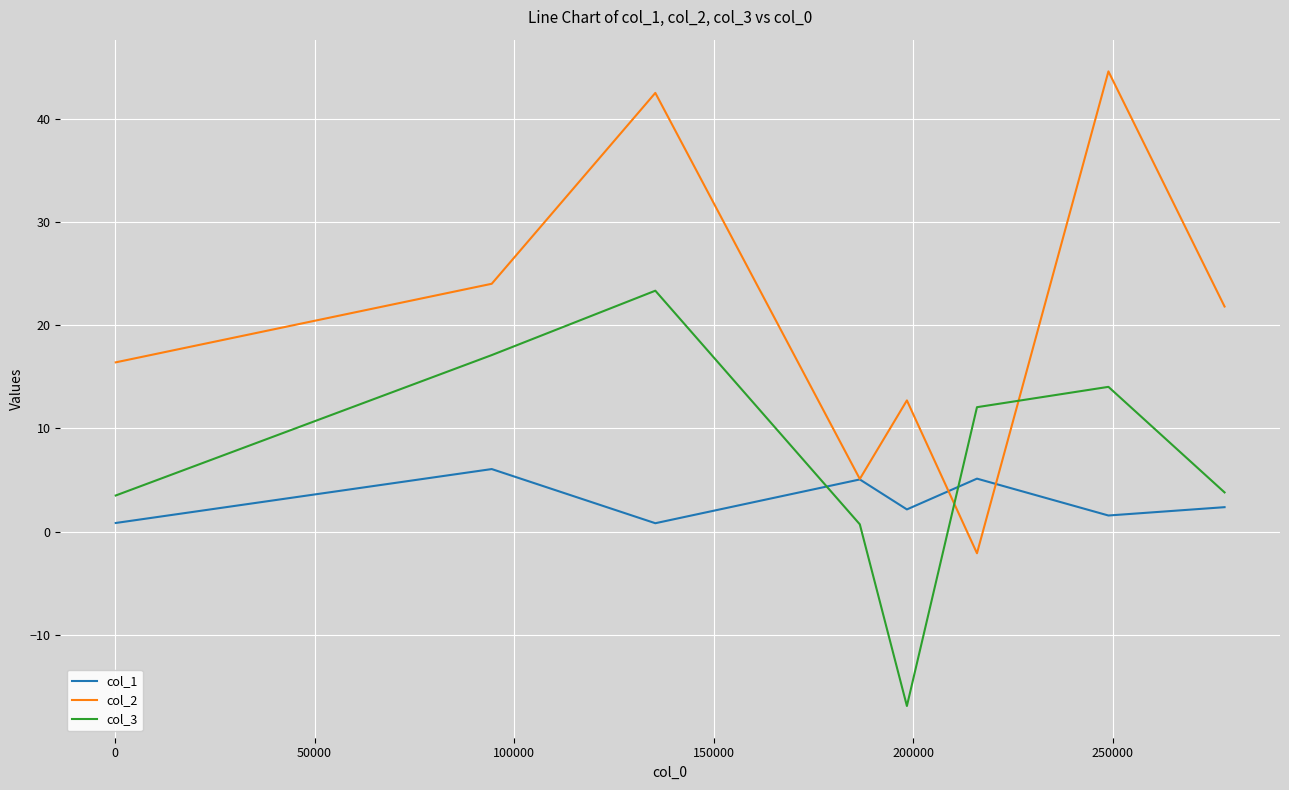

Rank the series by their maximum value, from lowest to highest.

col_1, col_3, col_2